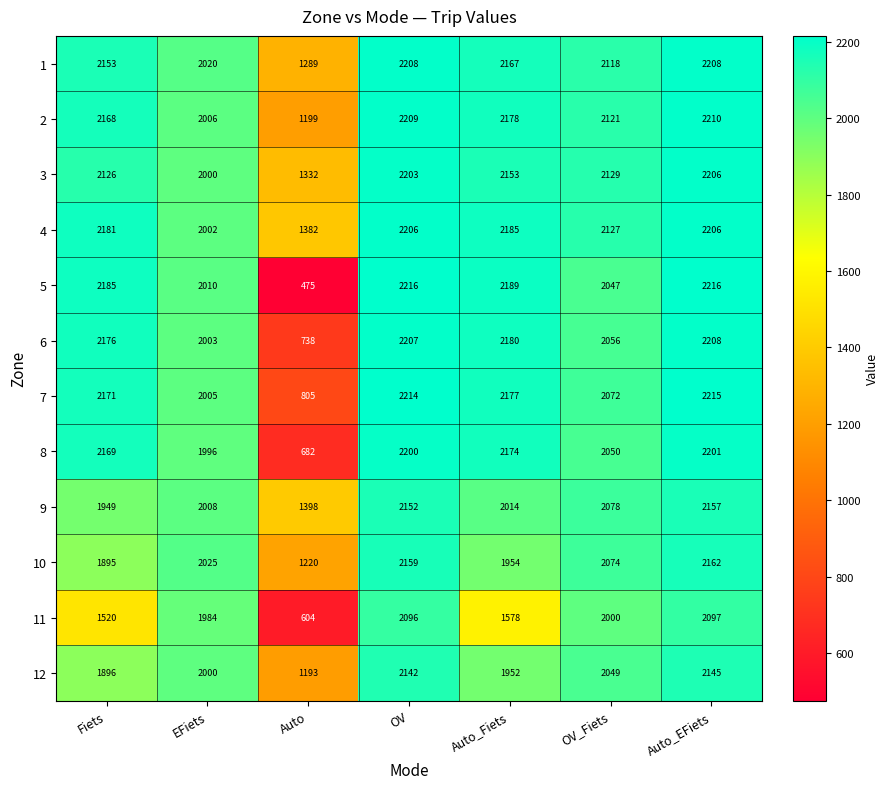

Is it true that 12 equals 1230 at Auto_Fiets?

False